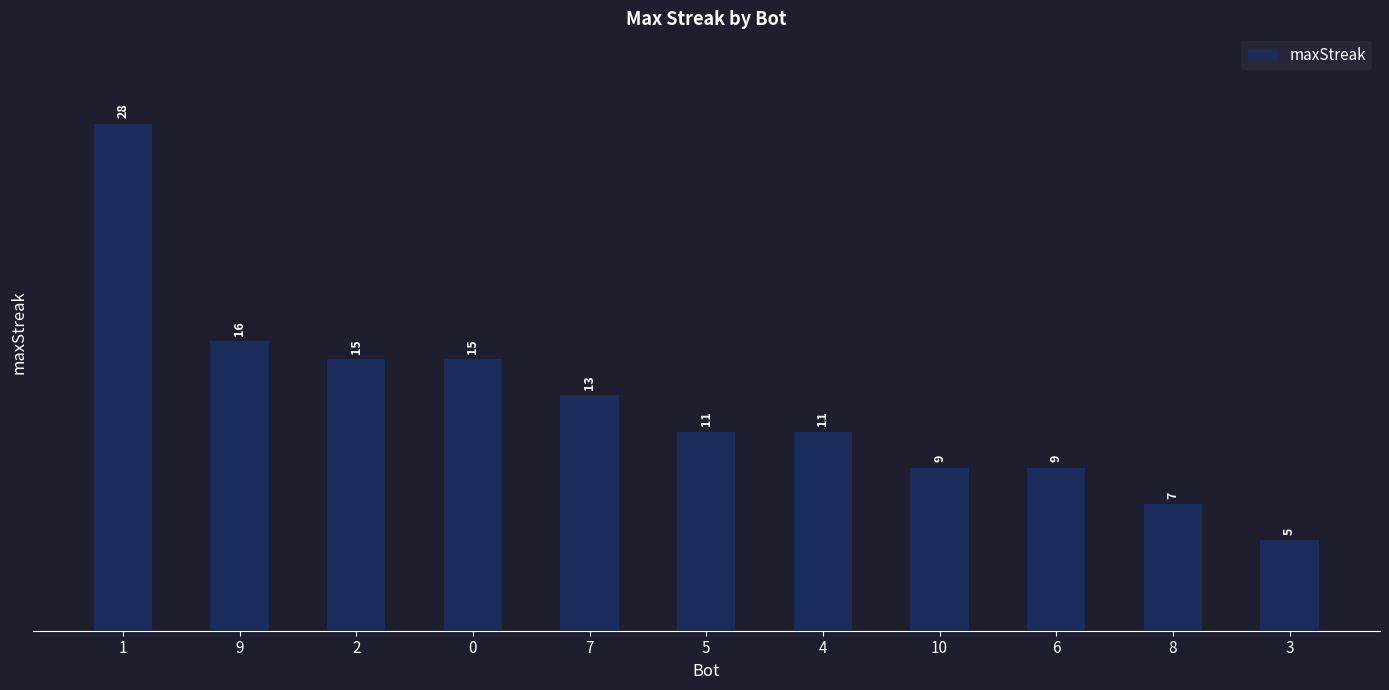

Reading right to left, list all the values displayed in this chart.

3=5	8=7	6=9	10=9	4=11	5=11	7=13	0=15	2=15	9=16	1=28